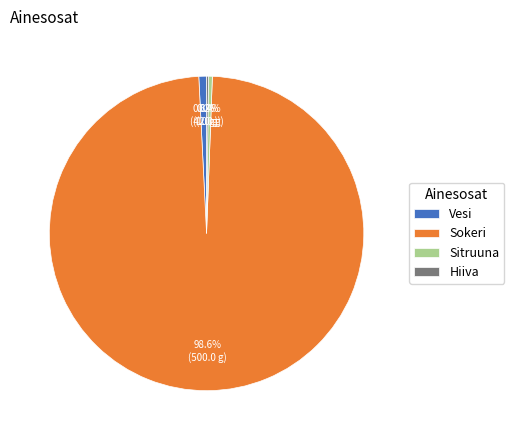

What is the ratio of the value at Sokeri to the value at Sitruuna?

250.0